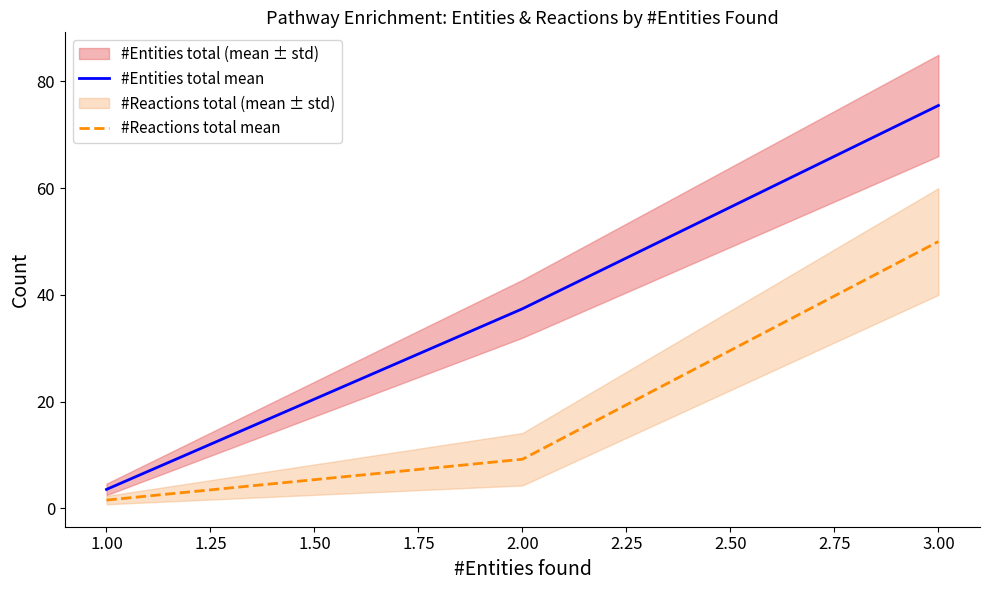

At which label is #Entities total mean closest to 39?

2.00